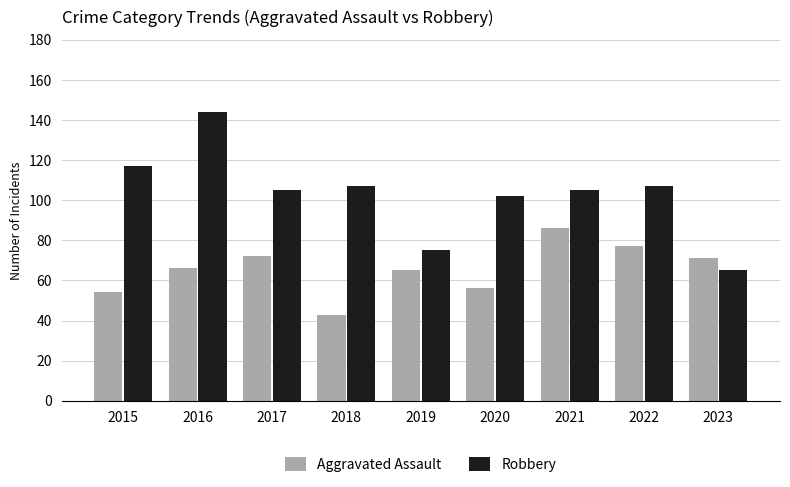

What is the difference between the highest and lowest values at 2020?

46